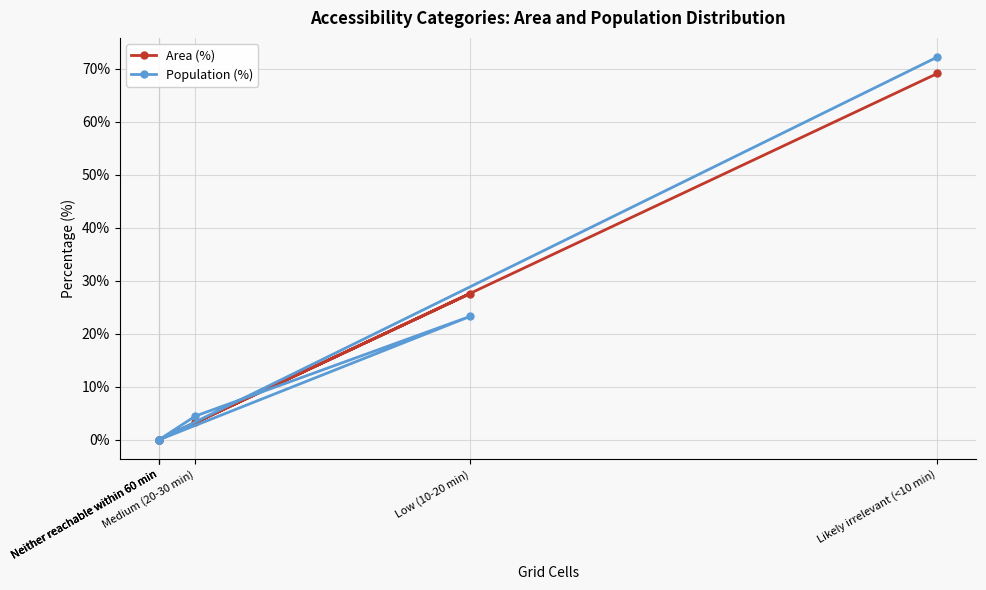

True or false: Area (%) and Population (%) intersect in this chart.

True